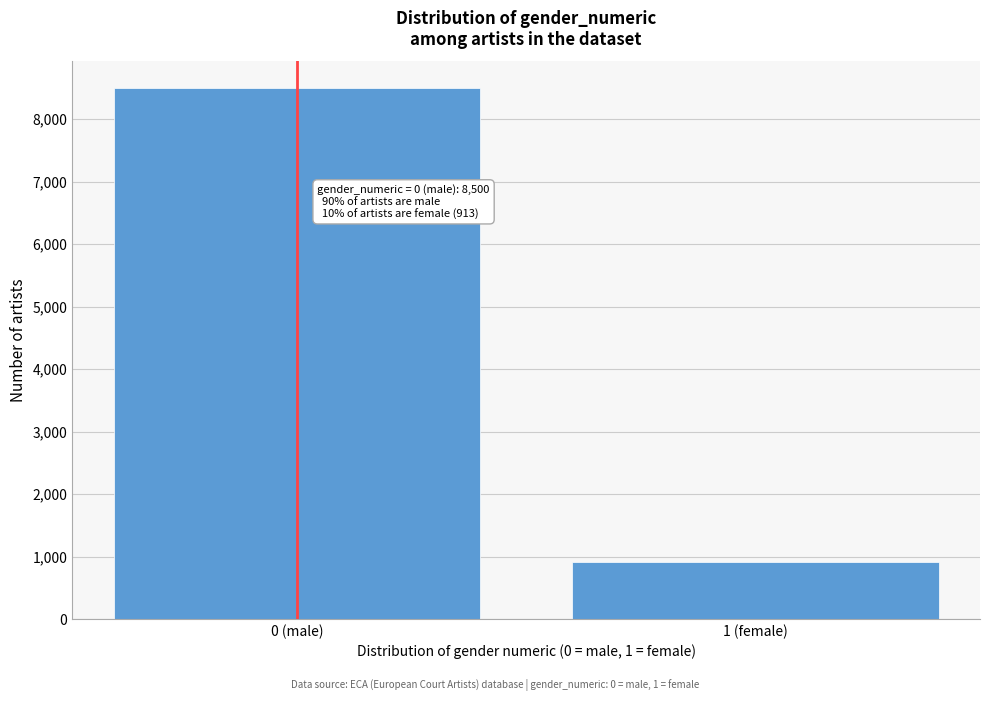

Reading left to right, extract all data points from this chart.

0 (male)=8500	1 (female)=913